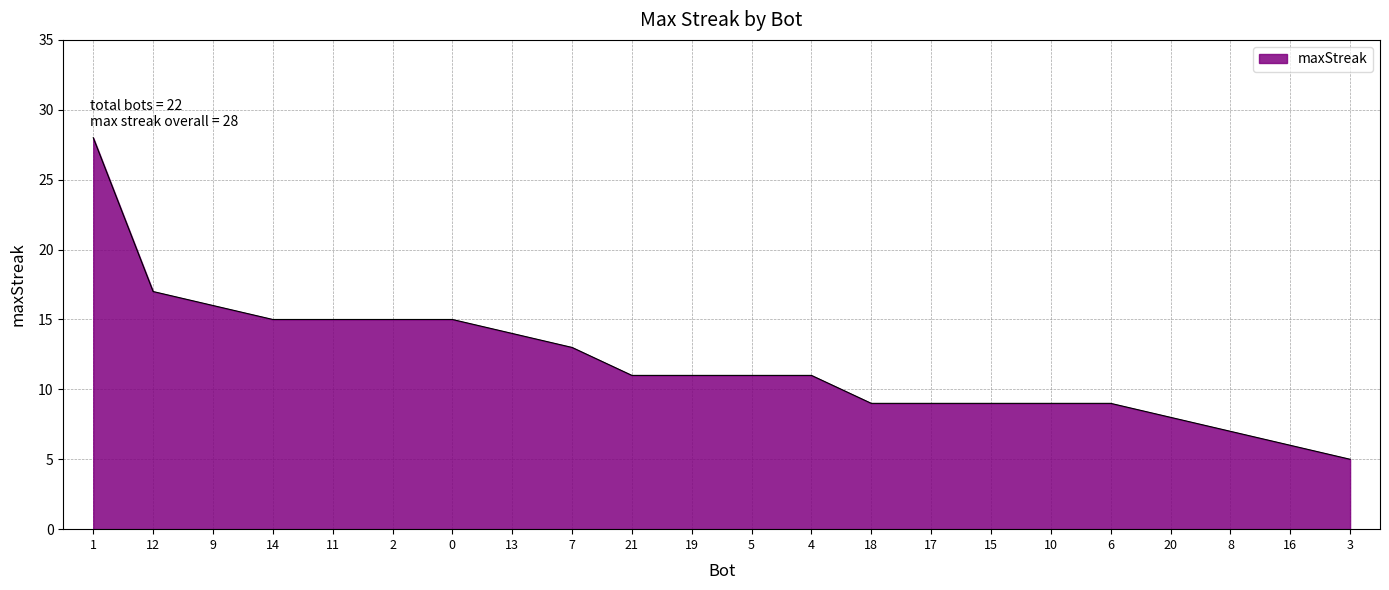

What is the difference between the maximum and minimum values?

23